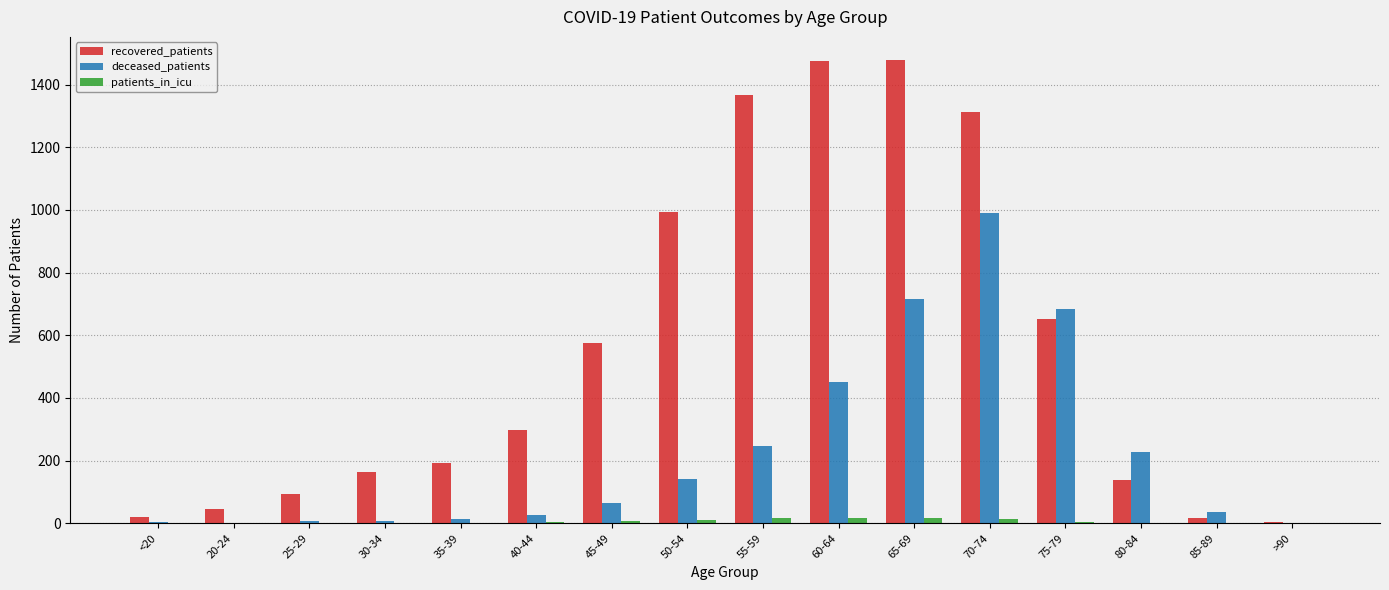

What is the sum of all recovered_patients values?

8828